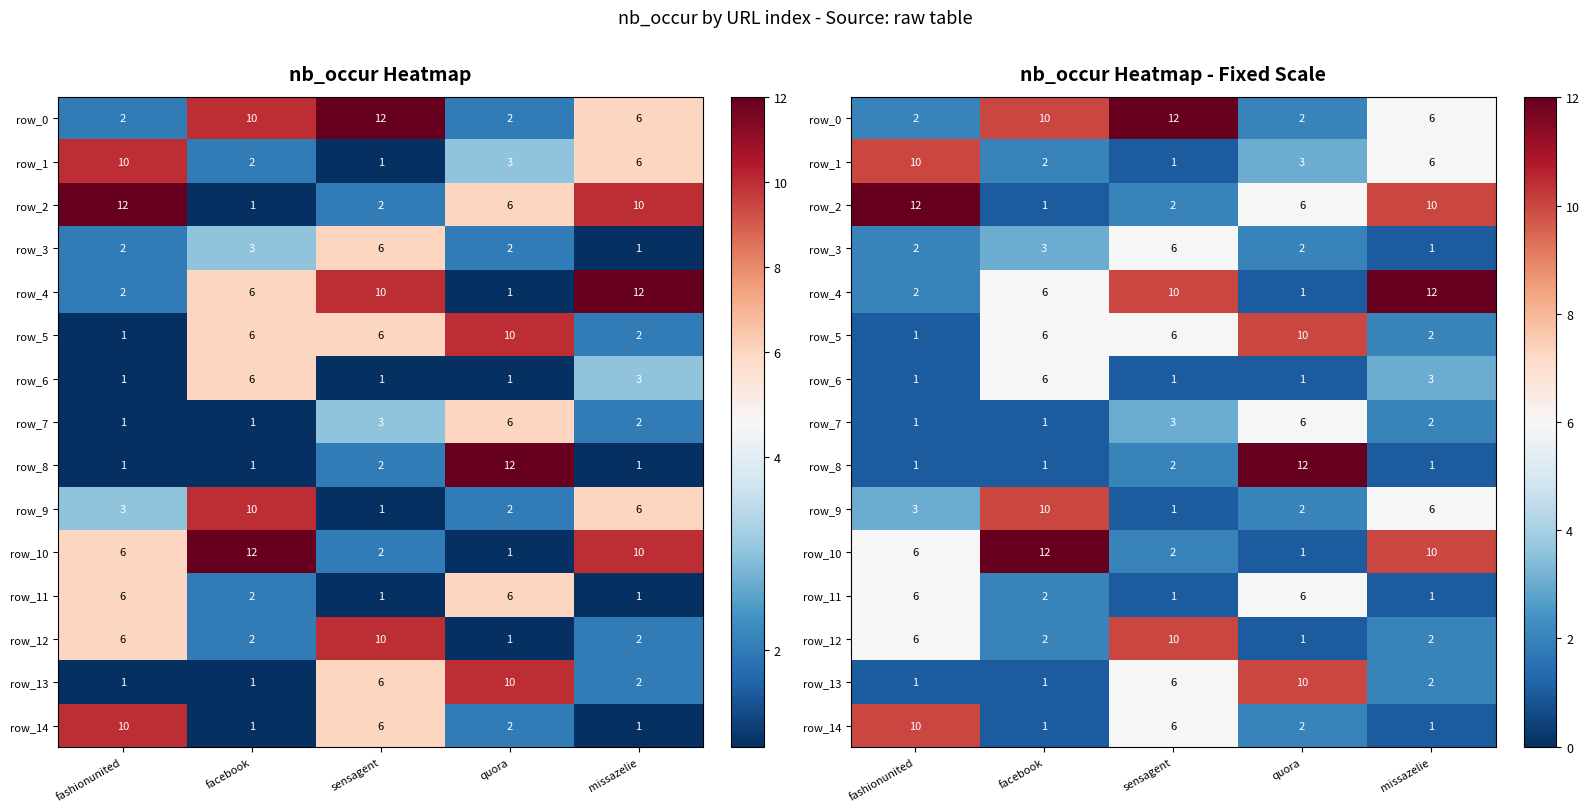

Which category has the lowest value in the row_13 series?

fashionunited